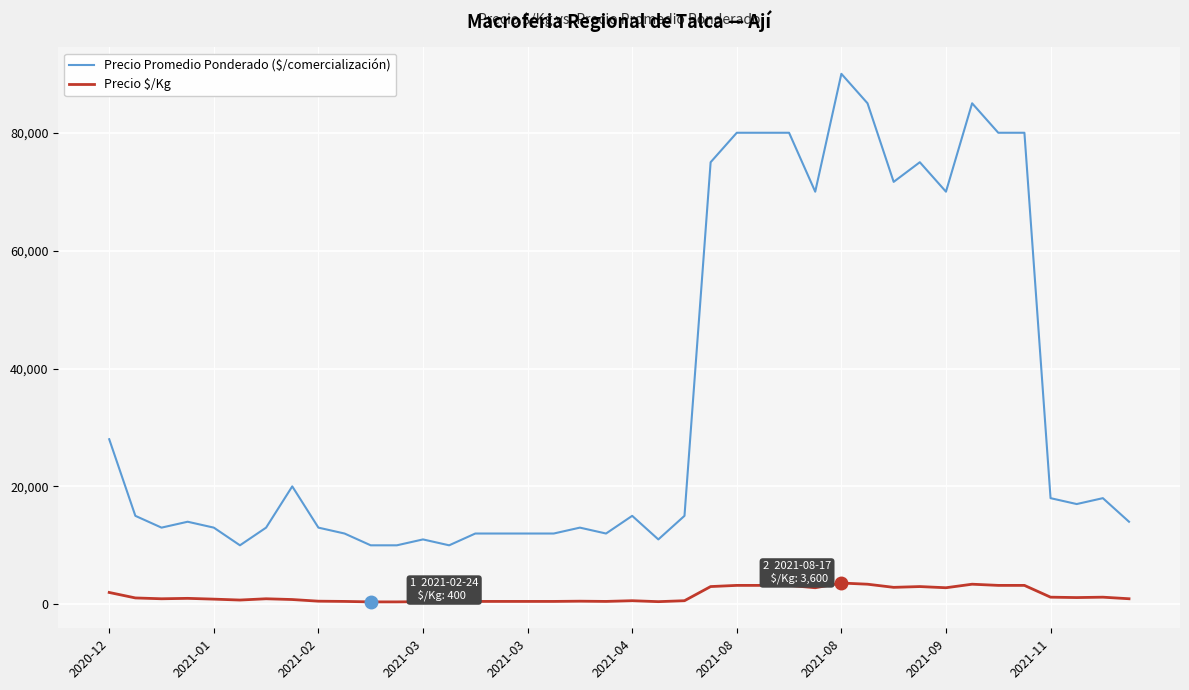

List the series in order of their overall mean, lowest first.

Precio $/Kg, Precio Promedio Ponderado ($/comercialización)